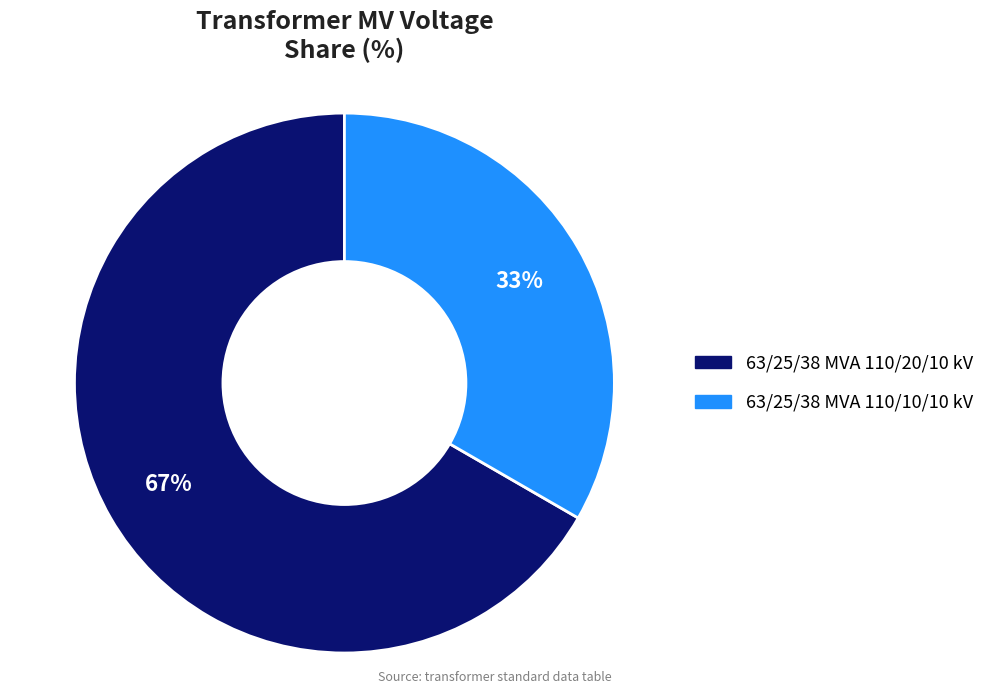

To the nearest percent, what percentage of the pie is 63/25/38 MVA 110/20/10 kV?

67%